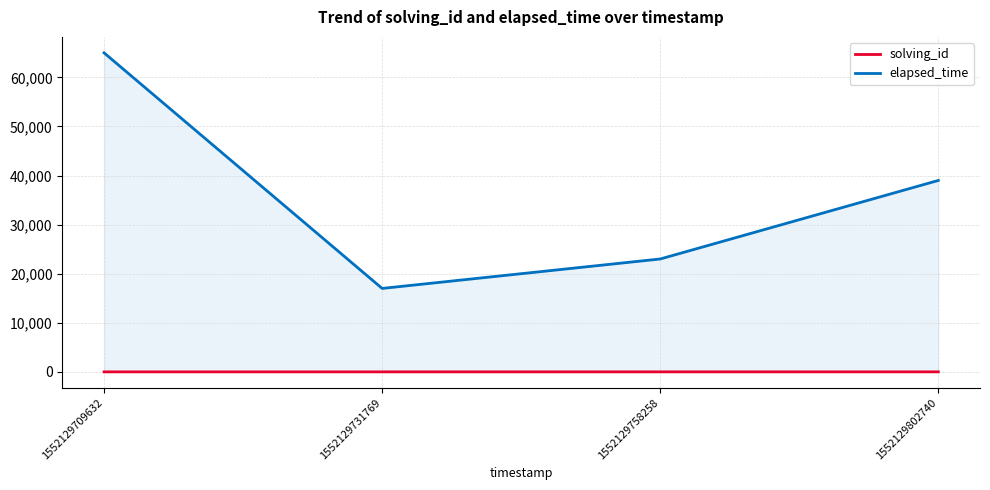

Which series changed the most between 1552129709632 and 1552129731769?

elapsed_time